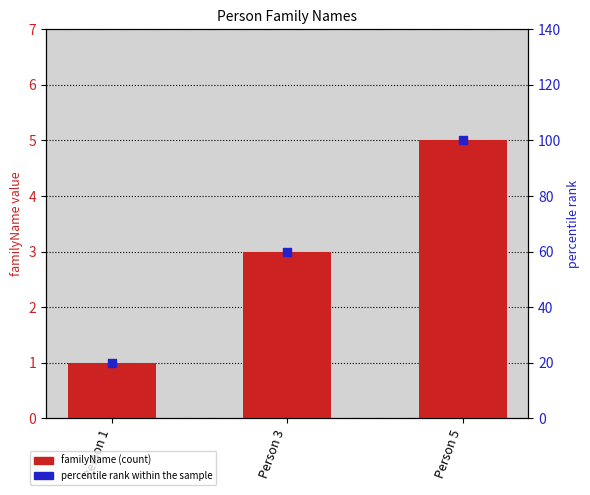

Which series contains the lowest Y value?

familyName